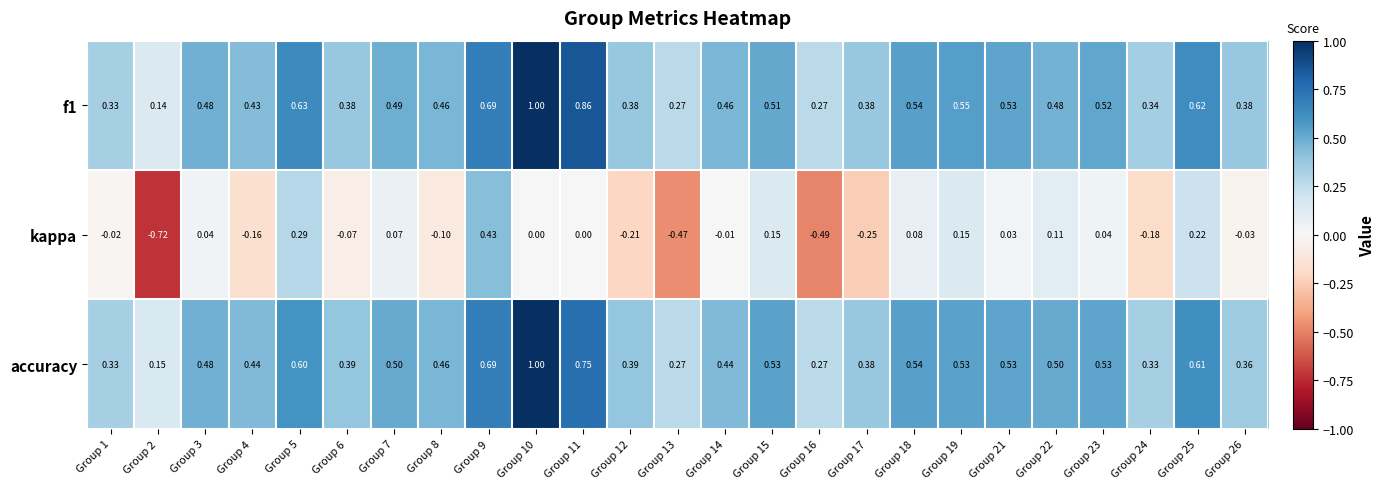

What is the spread (max minus min) of values at Group 23?

0.5